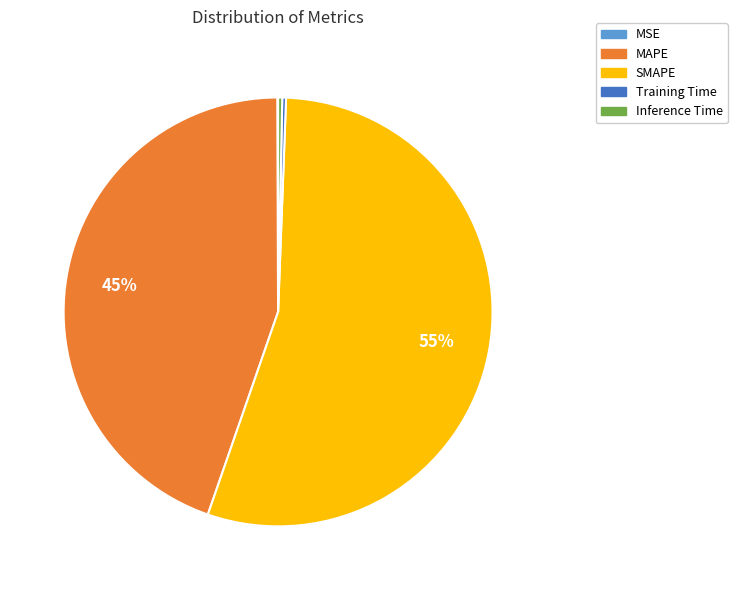

To the nearest percent, what is the difference between the largest and smallest slice percentages?

55%